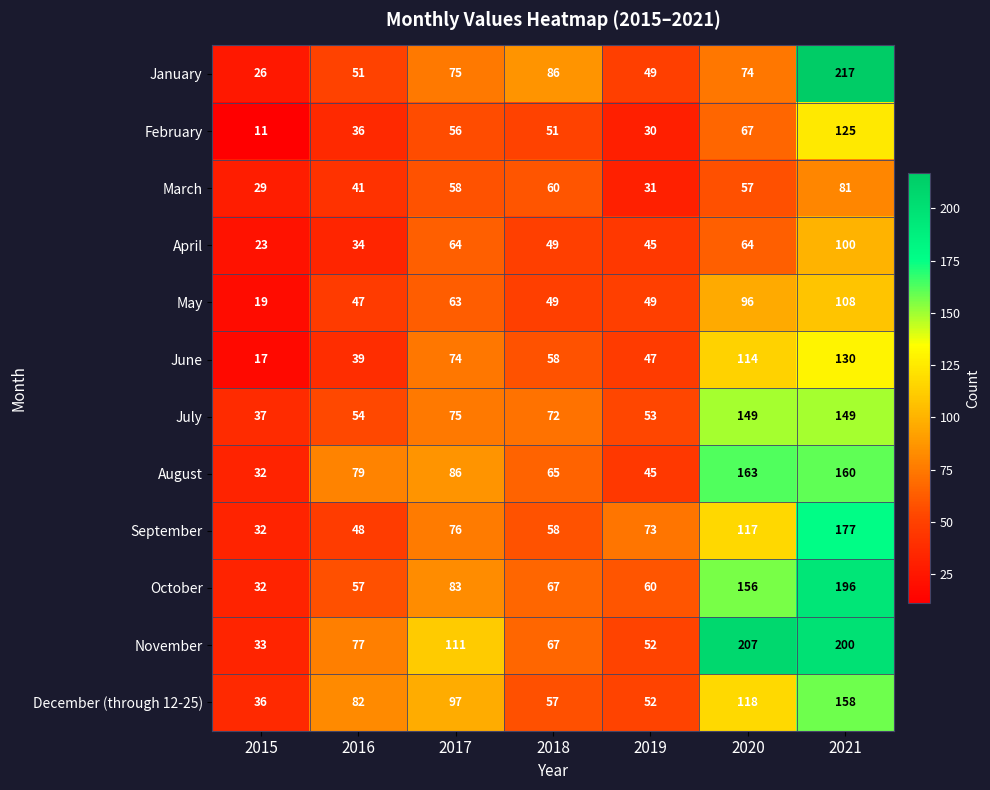

What is the difference between the October values at 2017 and 2021?

113